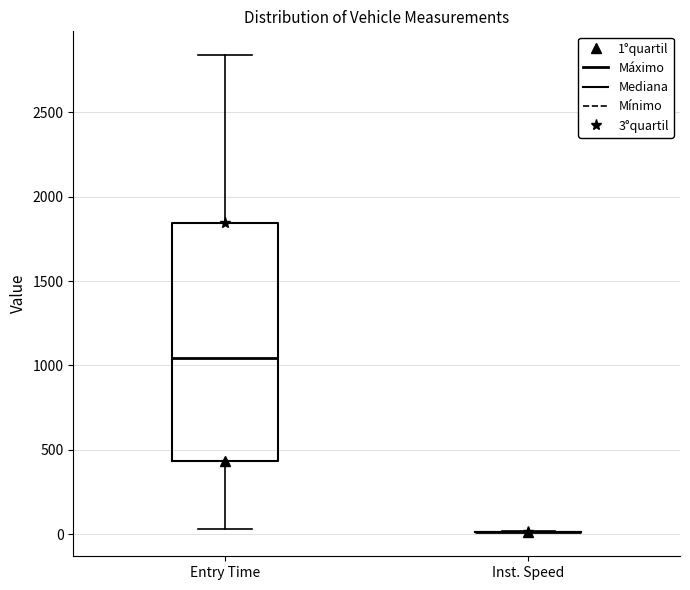

Where is the upper edge of the box for Entry Time on the y-axis? The values are not printed on the chart, so give them approximately, as read against the axis.

1850